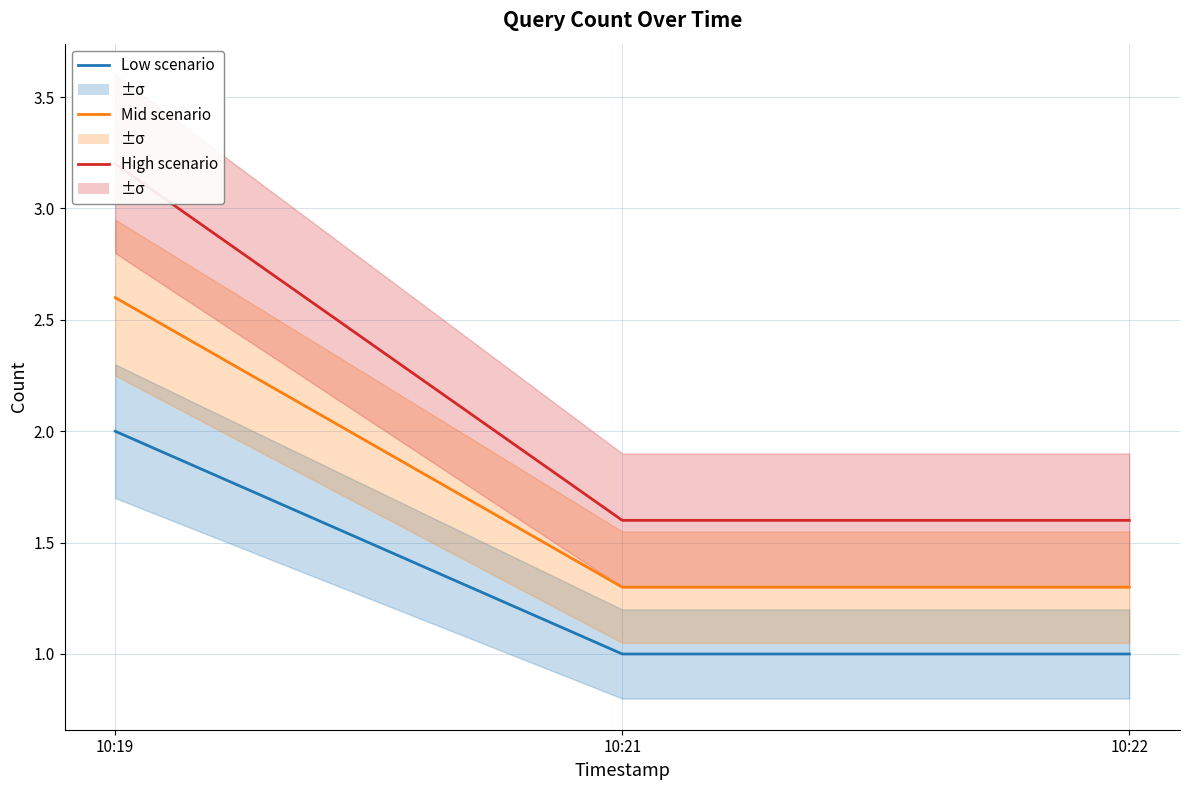

At how many categories does at least one series exceed 1?

3